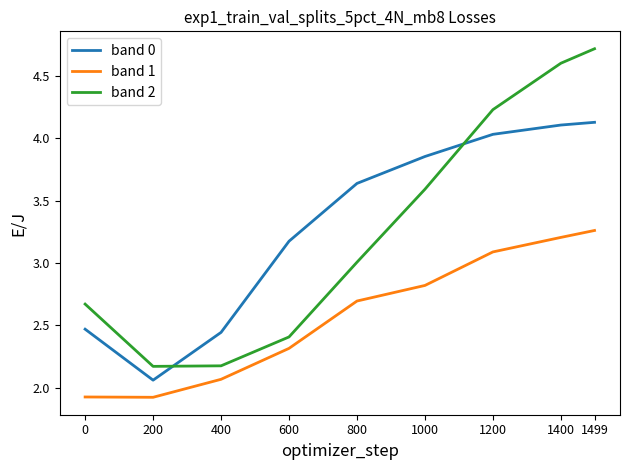

What is the difference between the band 0 values at 200 and 600?

1.1